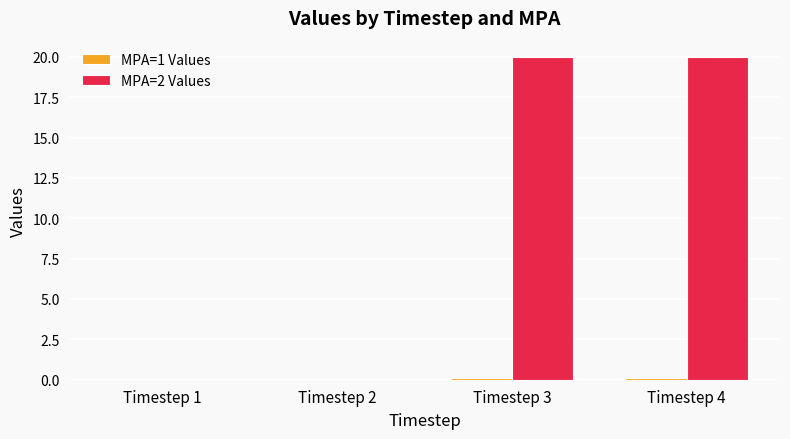

Count the MPA=2 Values values in the range 0 to 20.

4